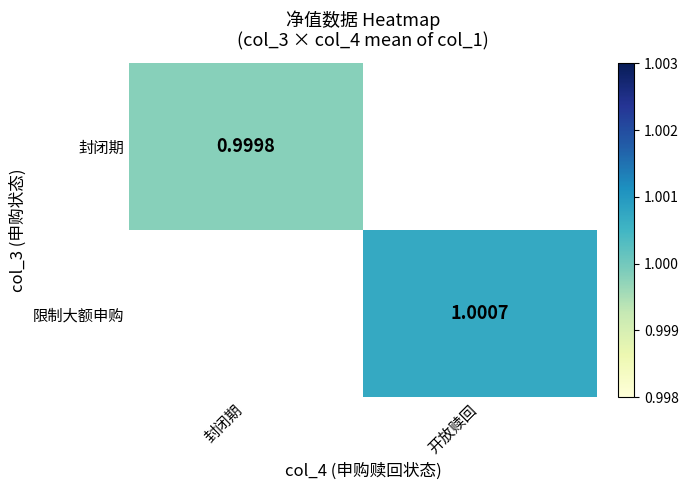

What is the smallest value displayed?

1.0